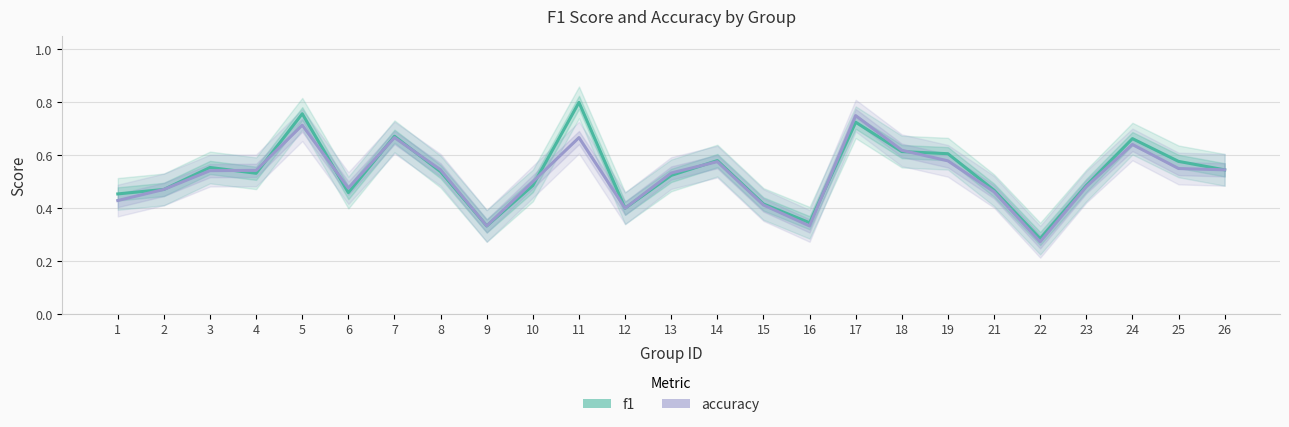

What is the sum of all accuracy values?

13.0